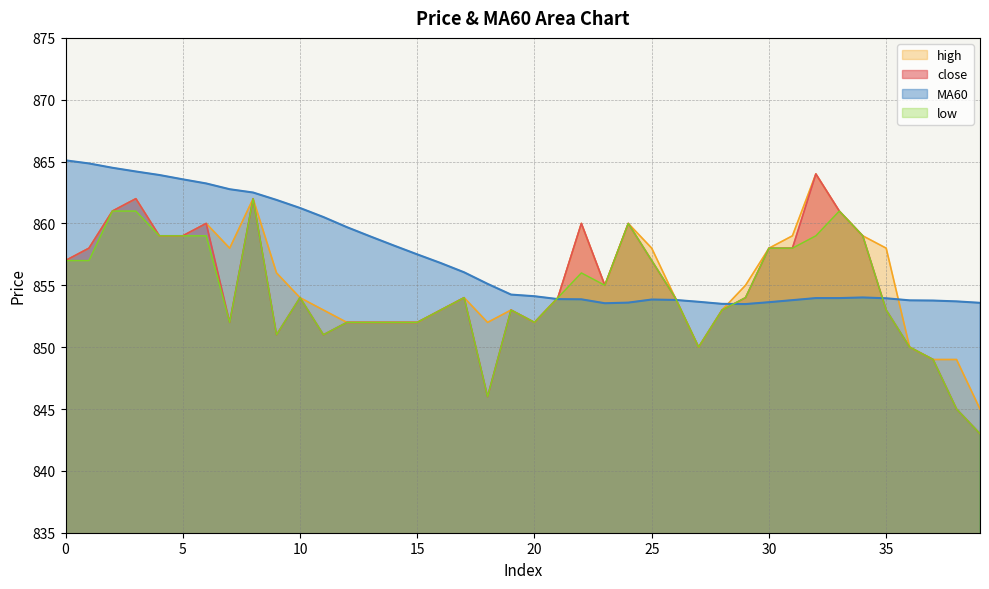

Reading right to left, what are all the values shown in this chart?

close: 843.0	845.0	849.0	850.0	853.0	859.0	861.0	864.0	858.0	858.0	854.0	853.0	850.0	854.0	857.0	860.0	855.0	860.0	854.0	852.0	853.0	846.0	854.0	853.0	852.0	852.0	852.0	852.0	851.0	854.0	851.0	862.0	852.0	860.0	859.0	859.0	862.0	861.0	858.0	857.0
MA60: 853.6	853.7	853.8	853.8	854.0	854.0	854.0	854.0	853.8	853.6	853.5	853.5	853.7	853.8	853.9	853.6	853.5	853.9	853.9	854.1	854.2	855.1	856.0	856.8	857.5	858.2	859.0	859.7	860.5	861.2	861.9	862.5	862.8	863.2	863.6	863.9	864.2	864.5	864.9	865.1
high: 845.0	849.0	849.0	850.0	858.0	859.0	861.0	864.0	859.0	858.0	855.0	853.0	850.0	854.0	858.0	860.0	855.0	860.0	854.0	852.0	853.0	852.0	854.0	853.0	852.0	852.0	852.0	852.0	853.0	854.0	856.0	862.0	858.0	860.0	859.0	859.0	862.0	861.0	858.0	857.0
low: 843.0	845.0	849.0	850.0	853.0	859.0	861.0	859.0	858.0	858.0	854.0	853.0	850.0	854.0	857.0	860.0	855.0	856.0	854.0	852.0	853.0	846.0	854.0	853.0	852.0	852.0	852.0	852.0	851.0	854.0	851.0	862.0	852.0	859.0	859.0	859.0	861.0	861.0	857.0	857.0